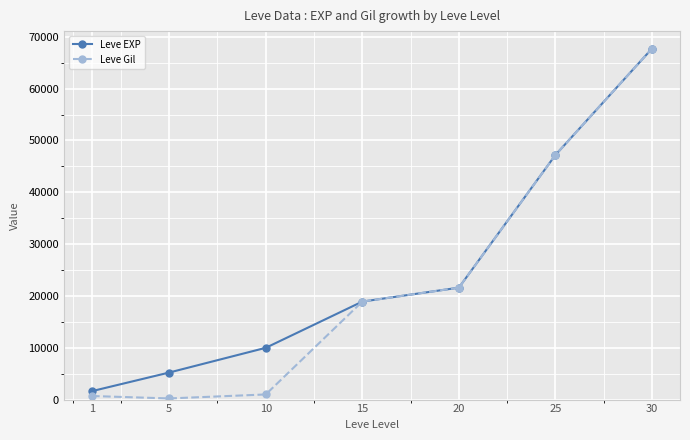

What is the average value of the Leve Gil series?

22477